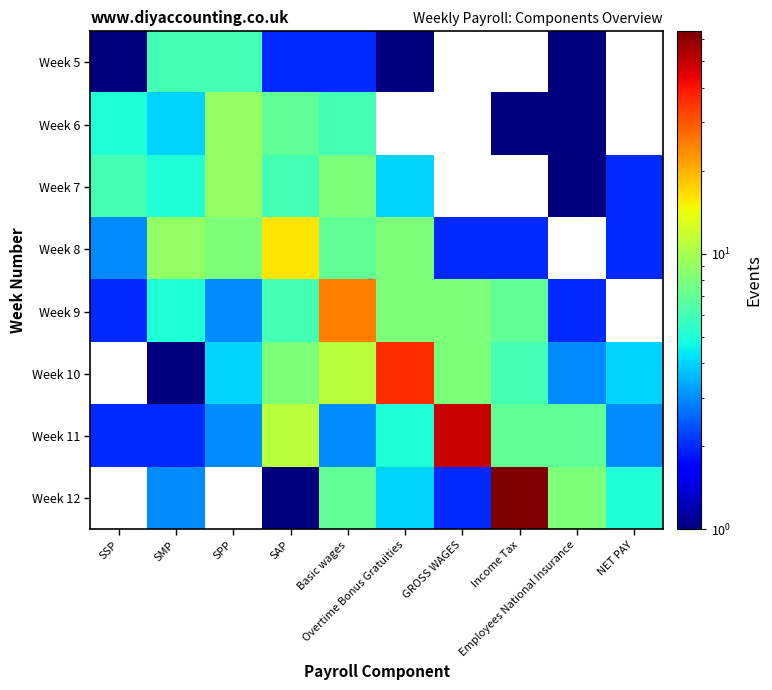

What is the maximum value shown in the chart?

64